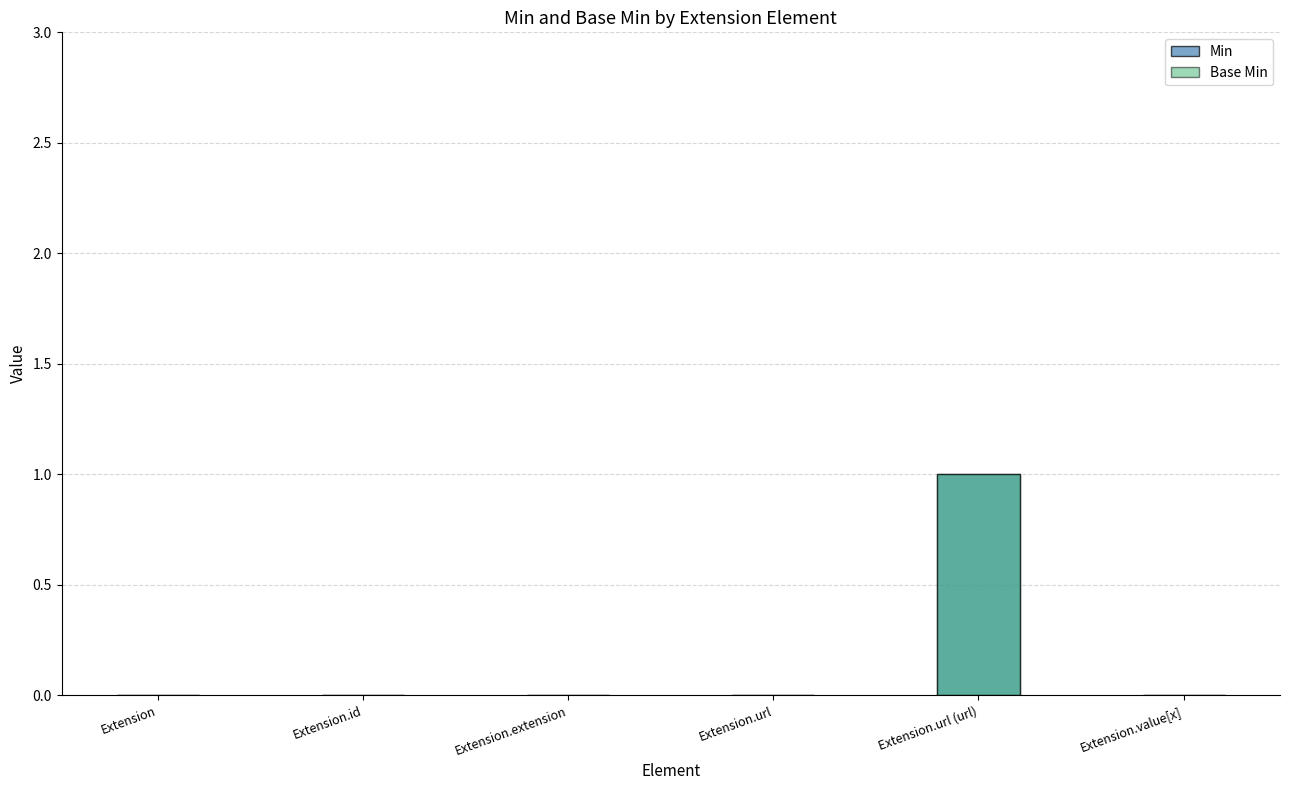

The Base Min series shows -1 at Extension.value[x]. True or false?

False